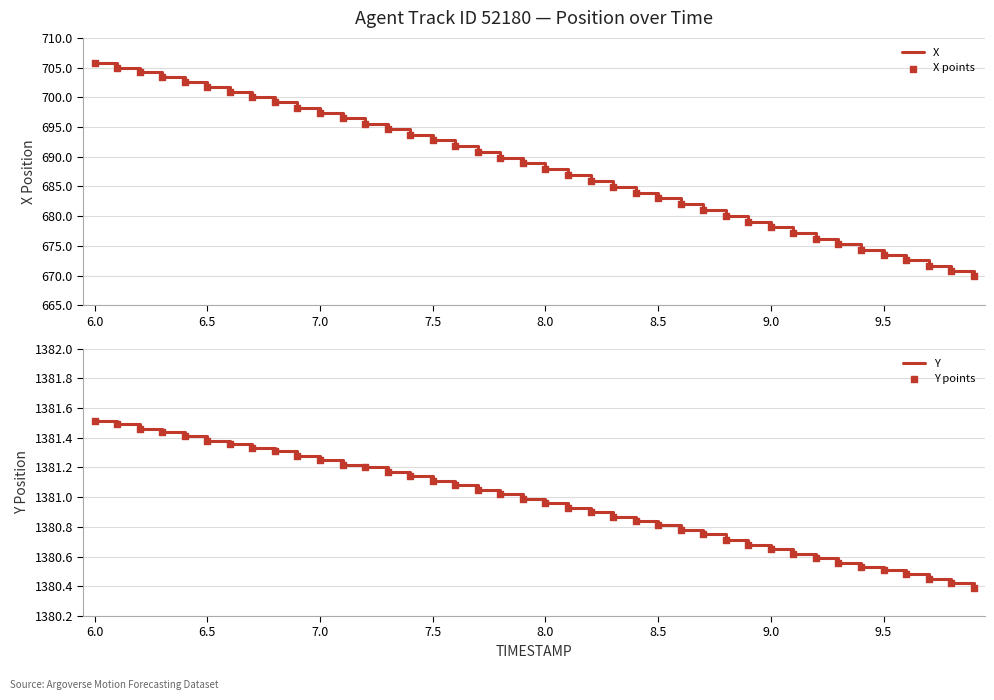

Which series reaches the minimum Y coordinate?

X